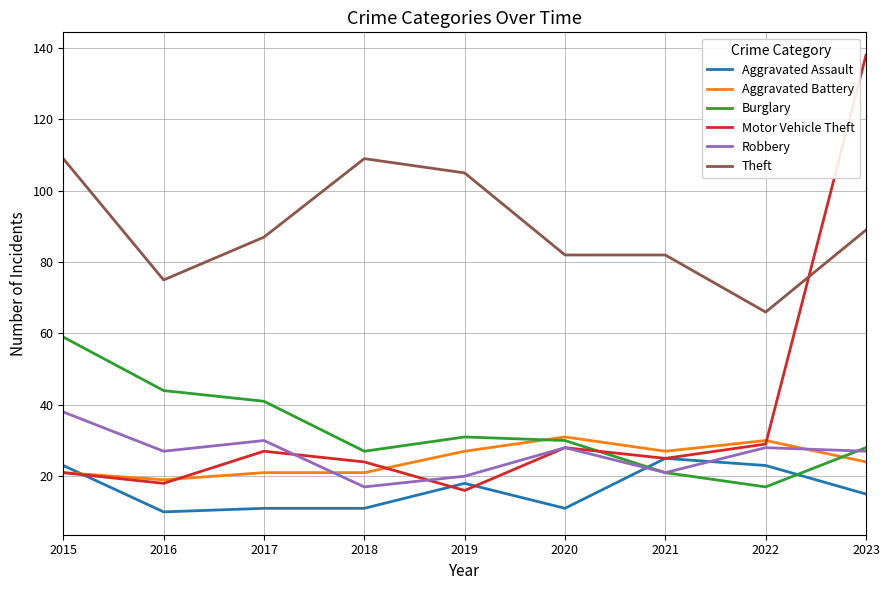

After their last crossing, which series has the higher values: Robbery or Aggravated Battery?

Robbery